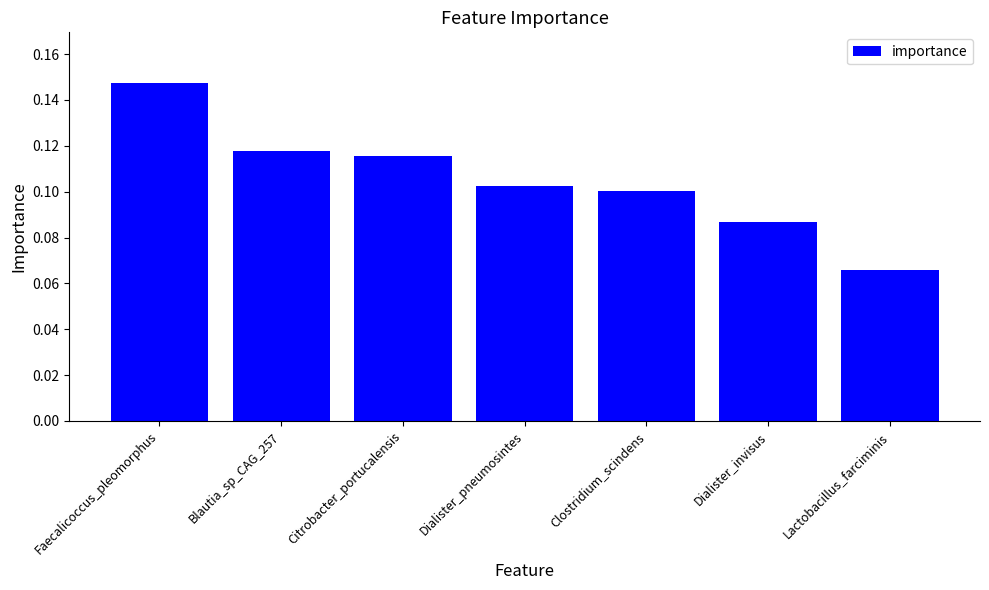

Which category has the highest value across all series?

Faecalicoccus_pleomorphus